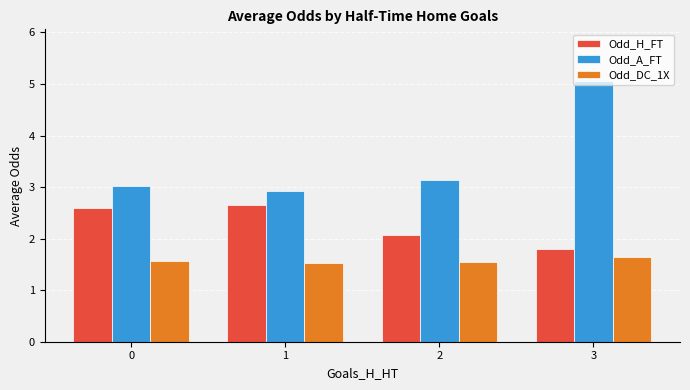

How many data points does each series have?

4